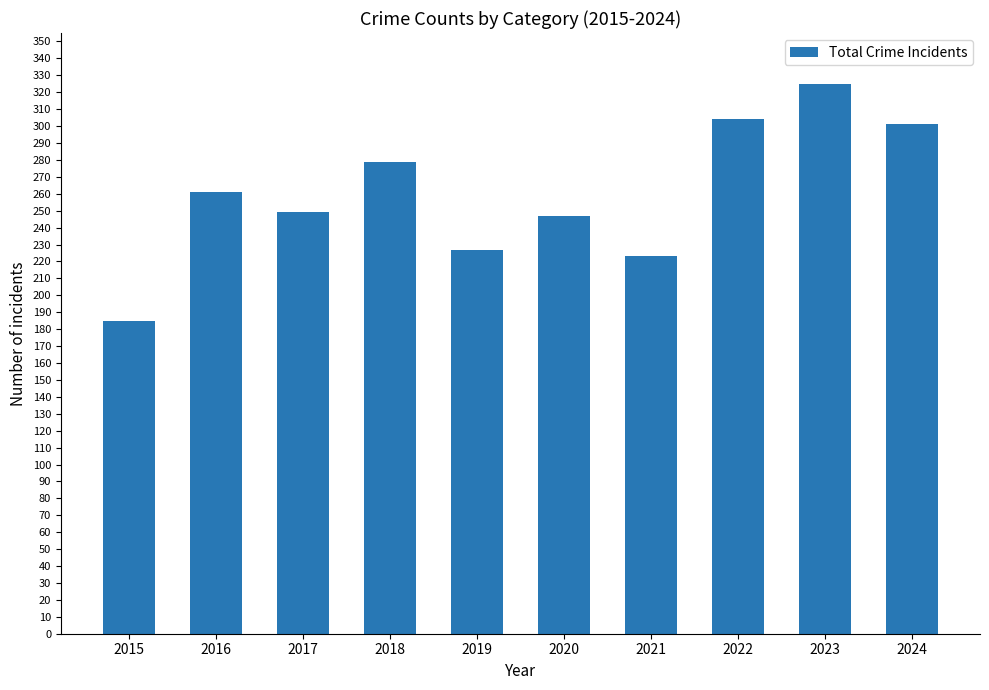

The value at 2019 is 90. True or false?

False